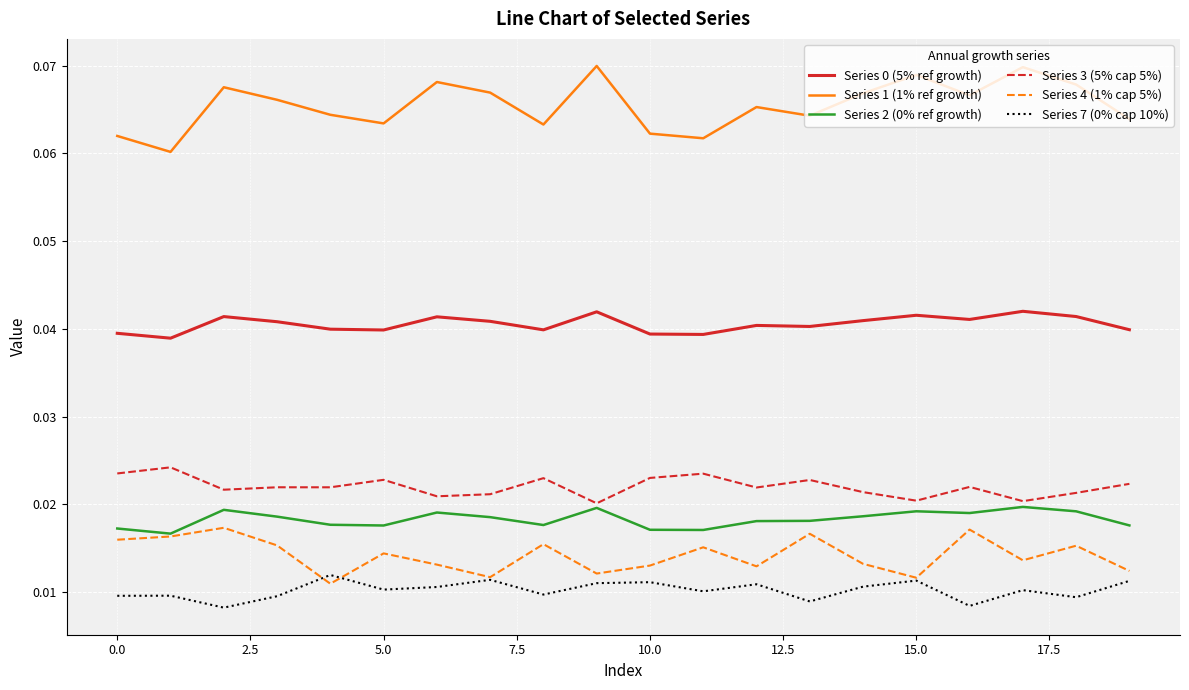

Which series has the largest range (max minus min)?

Series 1 (1% ref growth)